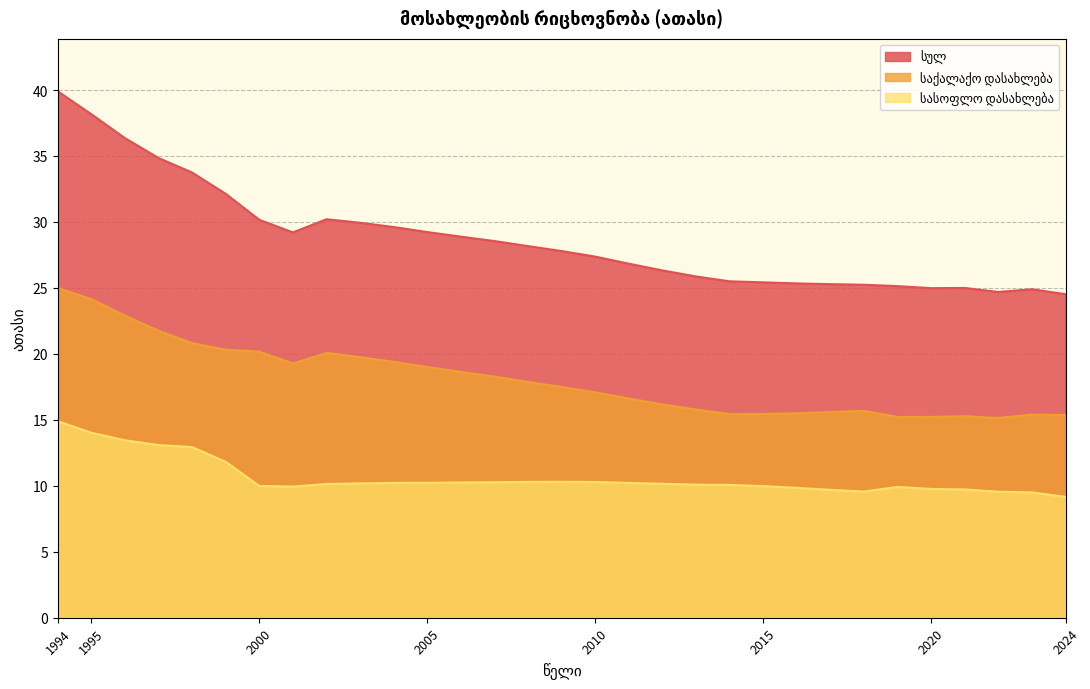

What is the average value of the სასოფლო დასახლება series?

10.6